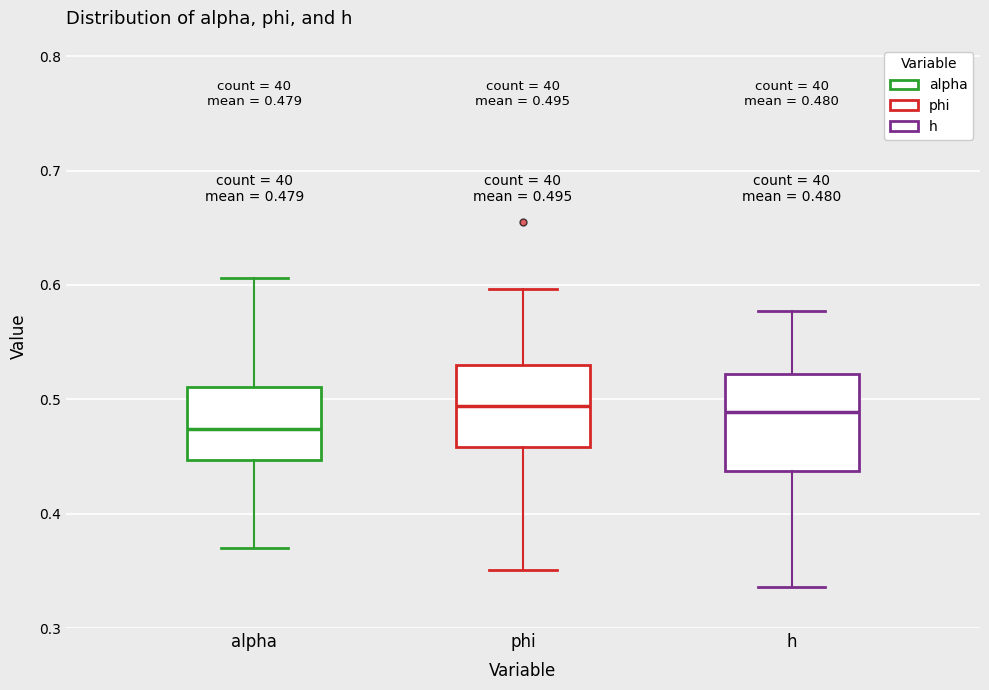

Which box is the tallest, from its lower edge to its upper edge?

h